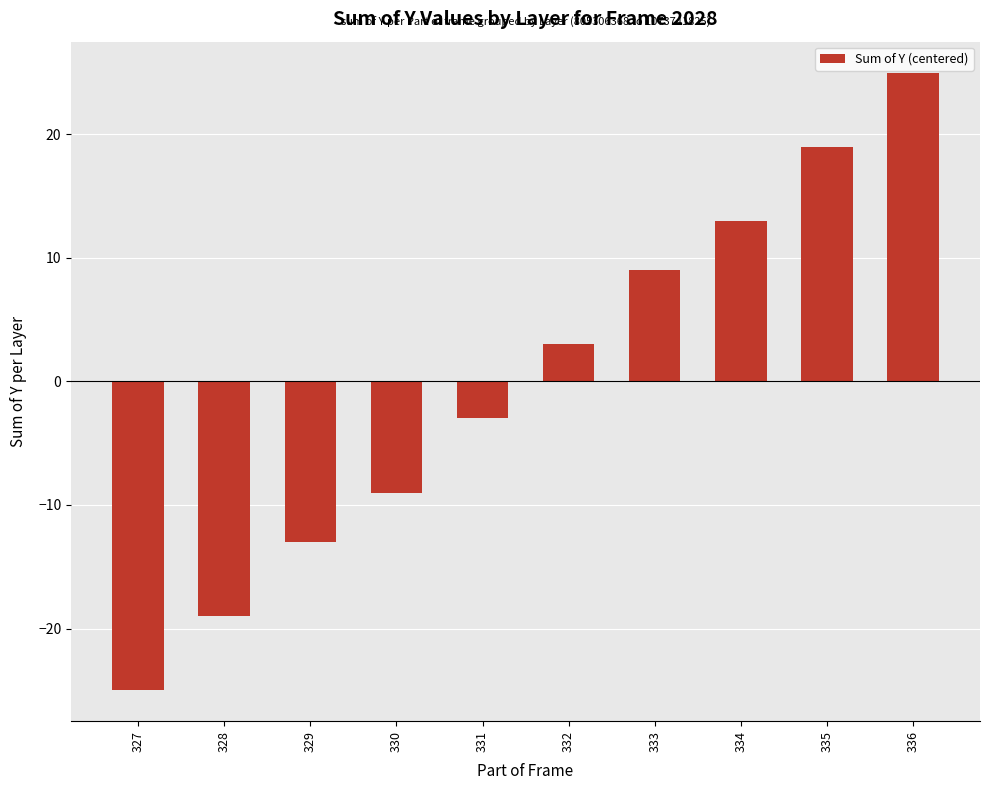

List the labels in order of value, smallest first.

327, 328, 329, 330, 331, 332, 333, 334, 335, 336